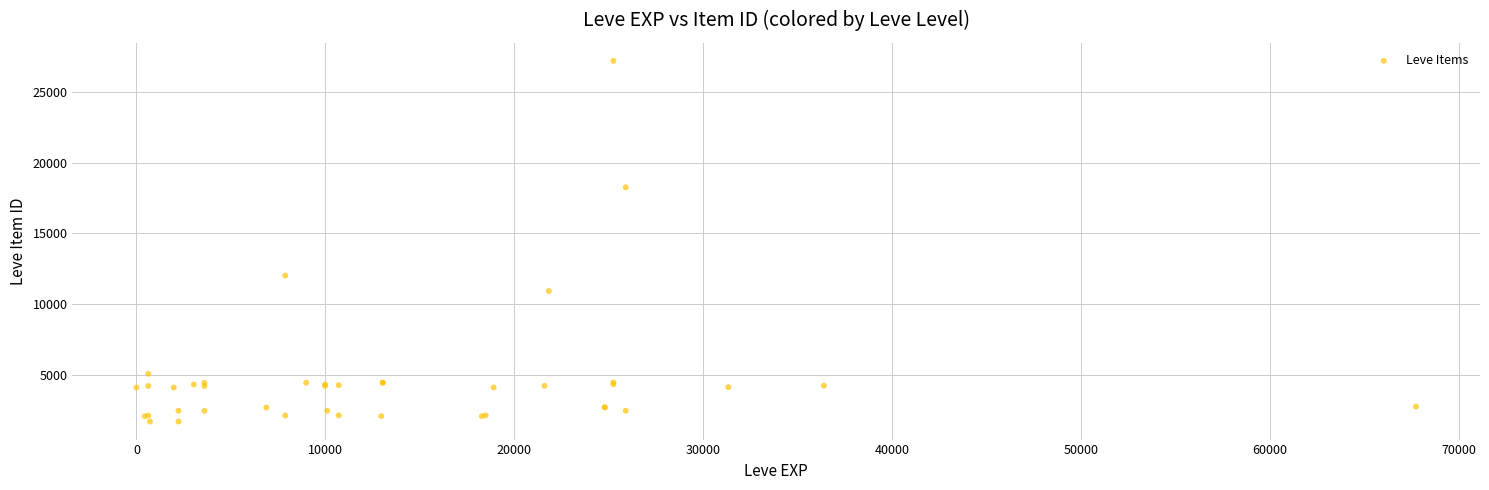

What Y value in the scatter plot is closest to 14448?

12018